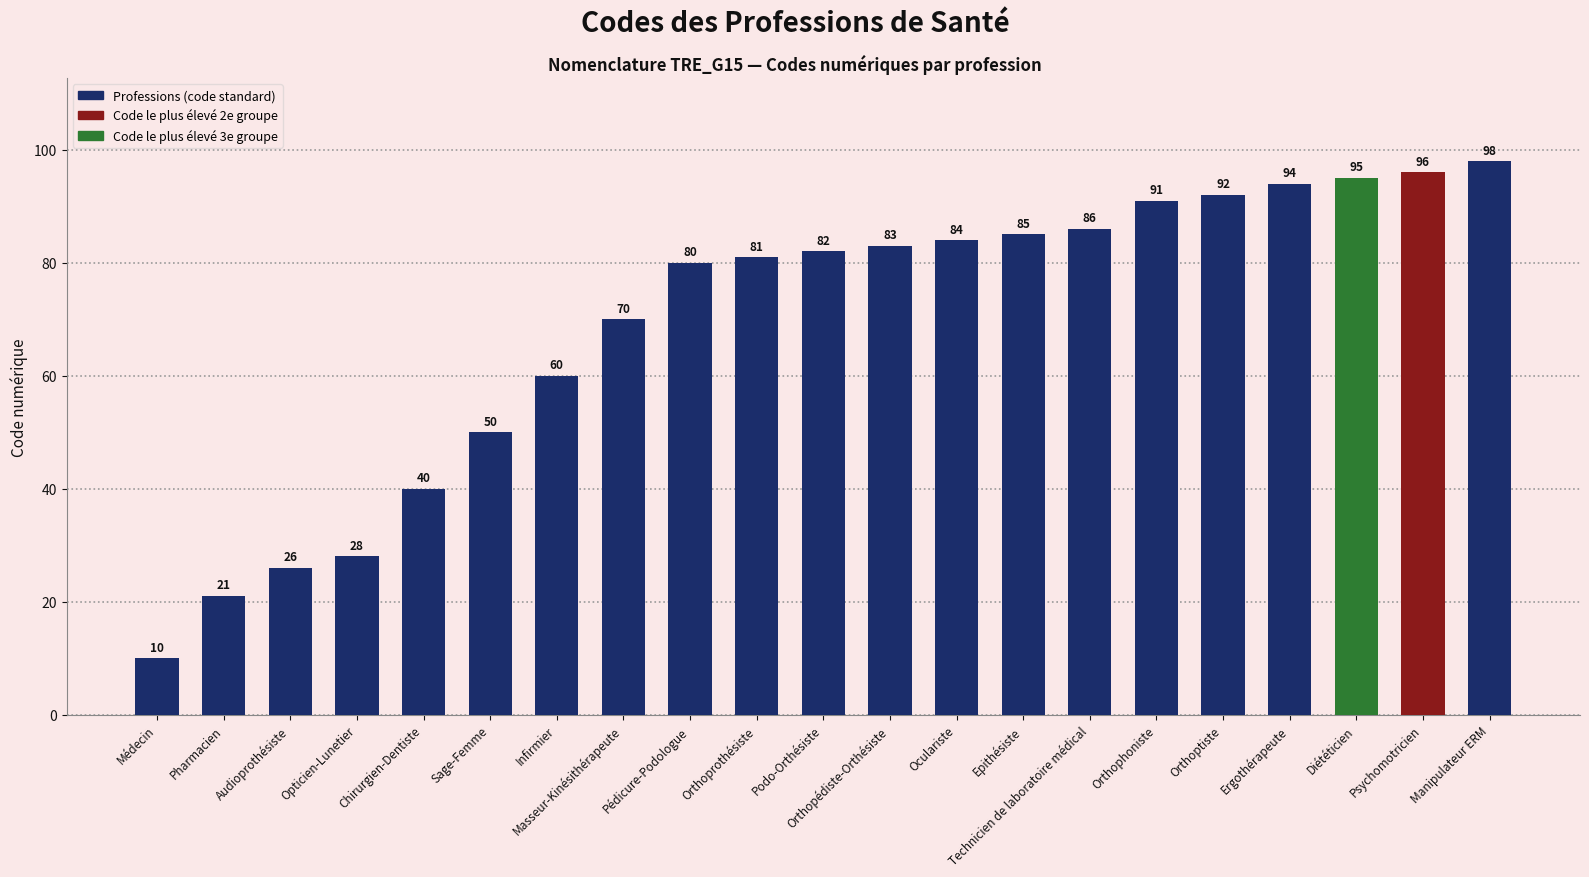

What is the smallest value displayed?

10